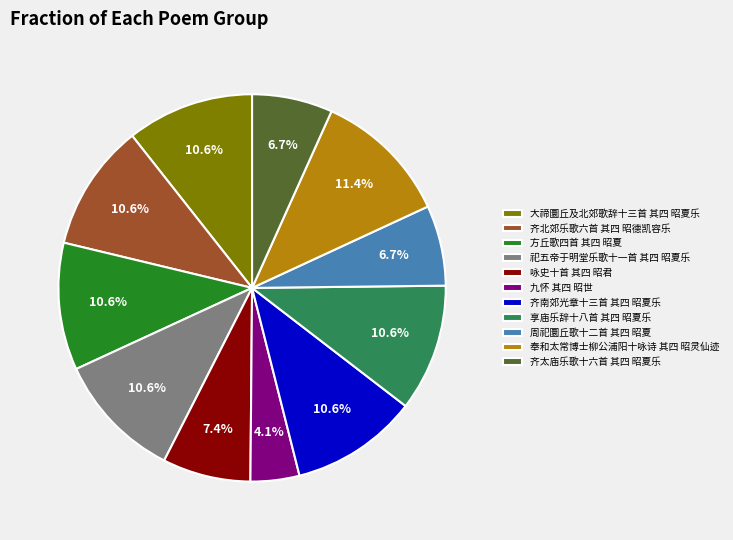

Is it true that 享庙乐辞十八首 其四 昭夏乐 is 5% of the pie?

False